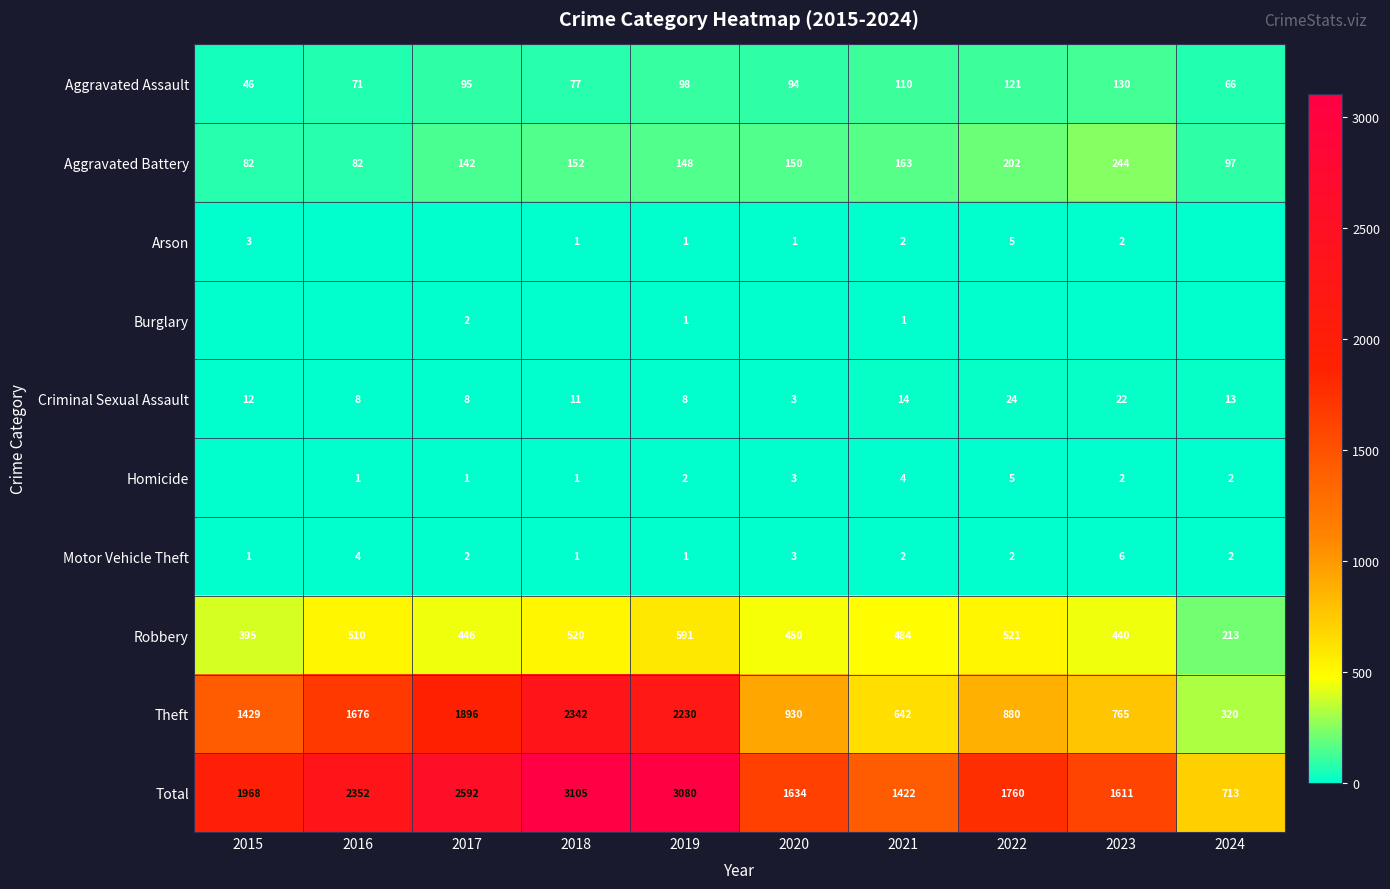

What is the average value of the Motor Vehicle Theft series?

2